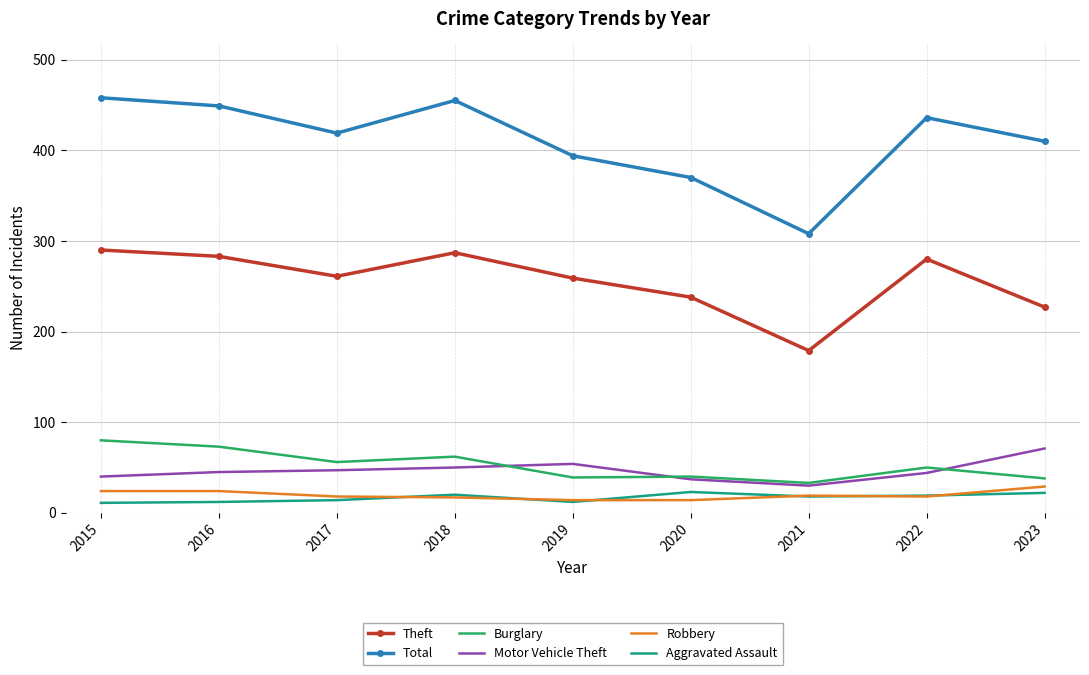

What is the spread (max minus min) of values at 2022?

418